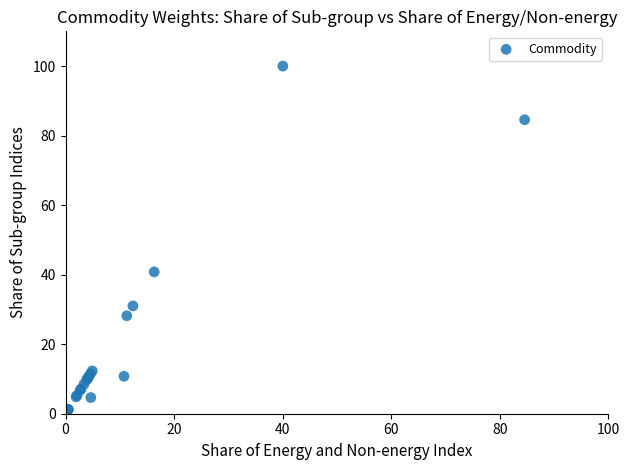

What Y value in the scatter plot is closest to 50?

40.8